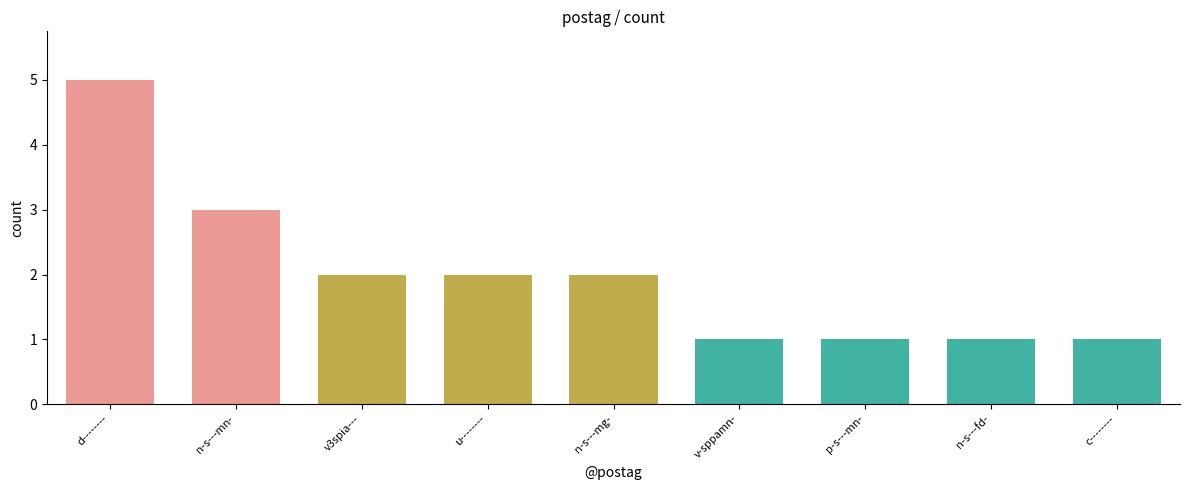

What is the greatest value displayed?

5